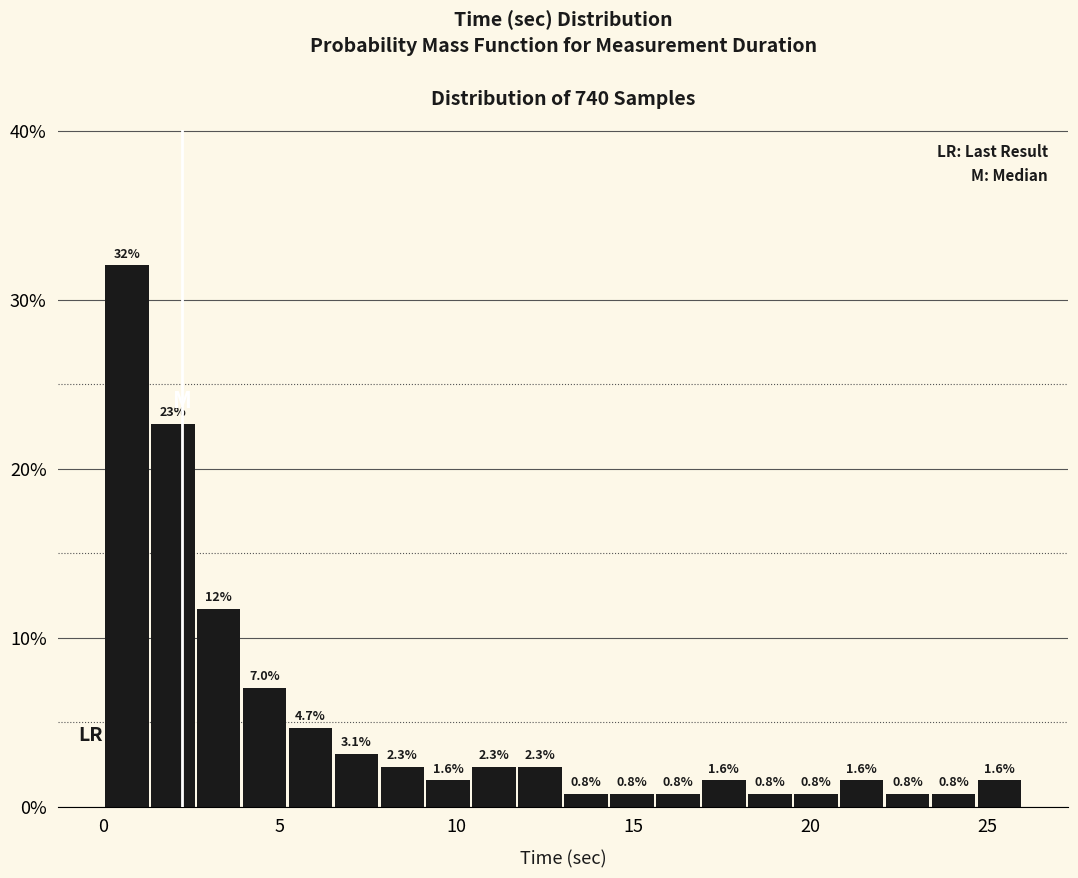

Around what value on the x-axis is the tallest bar? Give the approximate position of its centre, as read against the axis.

0.5